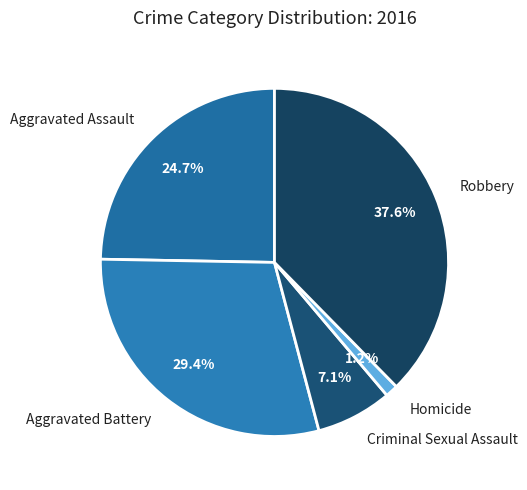

Is there a majority slice in this chart?

No